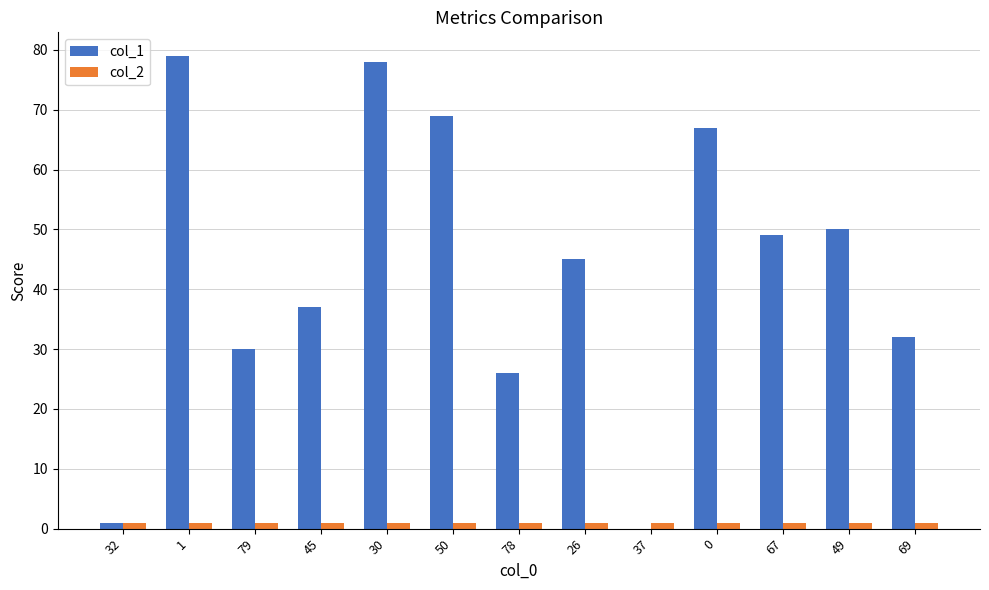

How many groups of bars are there?

13